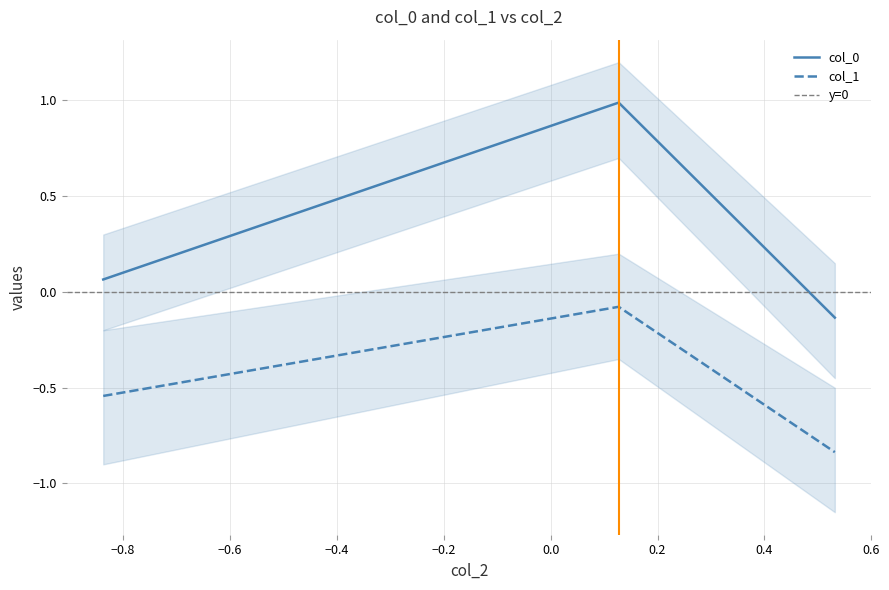

True or false: col_1 has a value of -1.2 at −0.6.

False